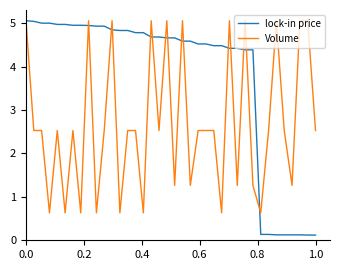

What is the maximum value shown in the chart?

5.1